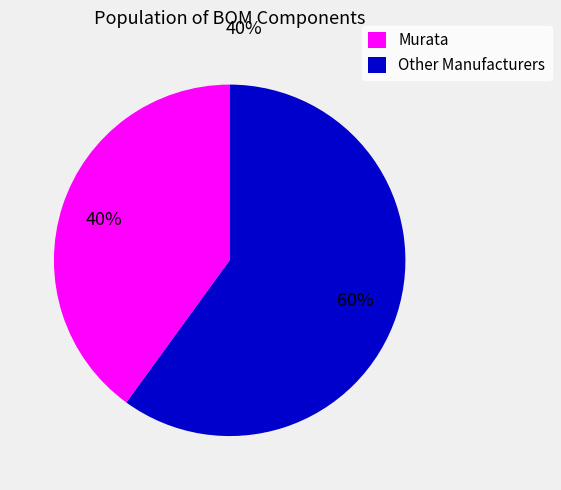

Does Murata account for over 50% of the chart?

No